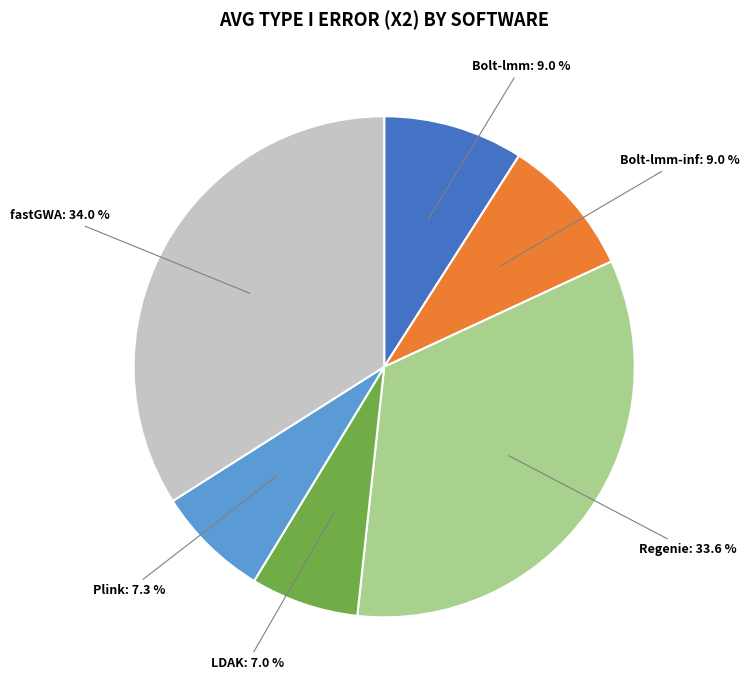

Combined, do Bolt-lmm and Plink account for over 50%?

No